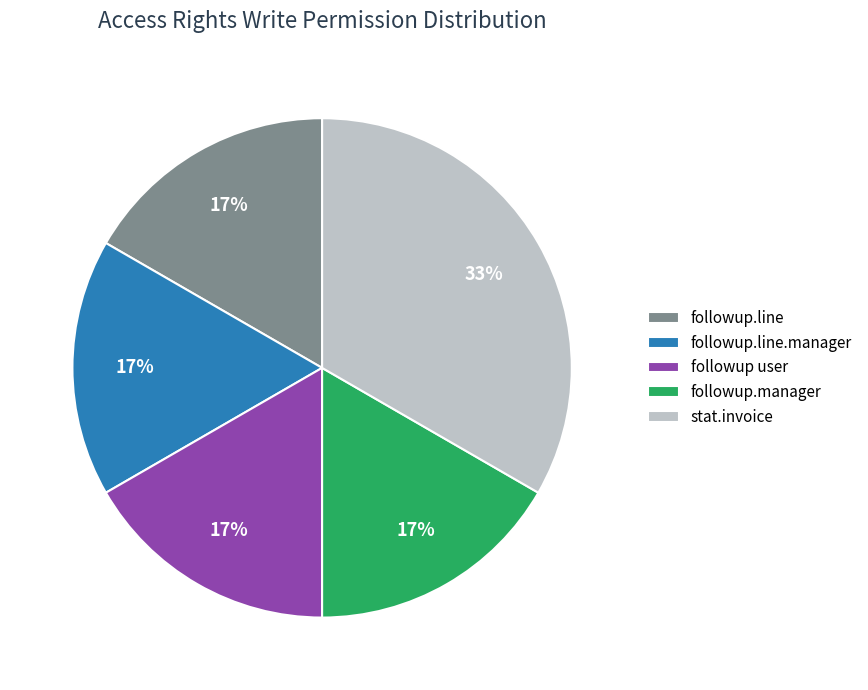

Does followup.manager represent more than half of the total?

No